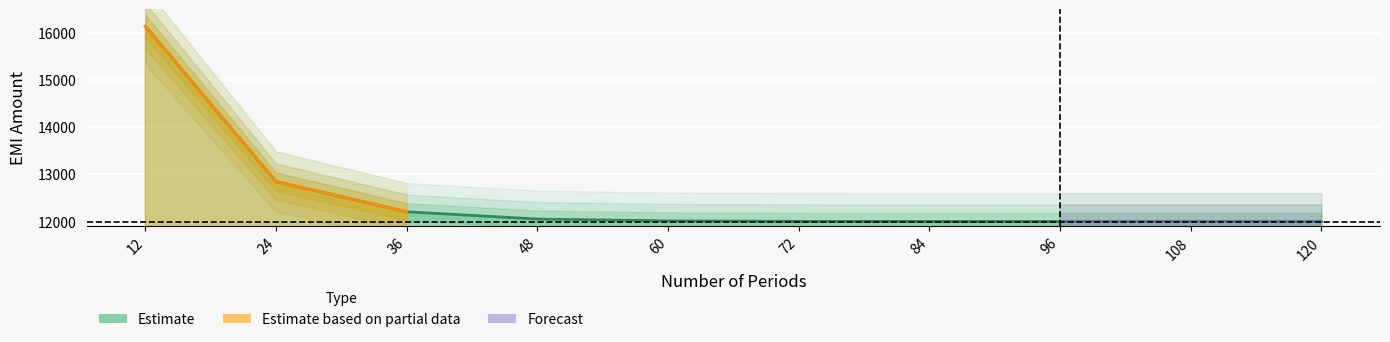

Reading right to left, extract all data points from this chart.

120=12000.0	108=12000.1	96=12000.2	84=12000.9	72=12003.4	60=12013.4	48=12052.3	36=12206.4	24=12846.3	12=16143.7